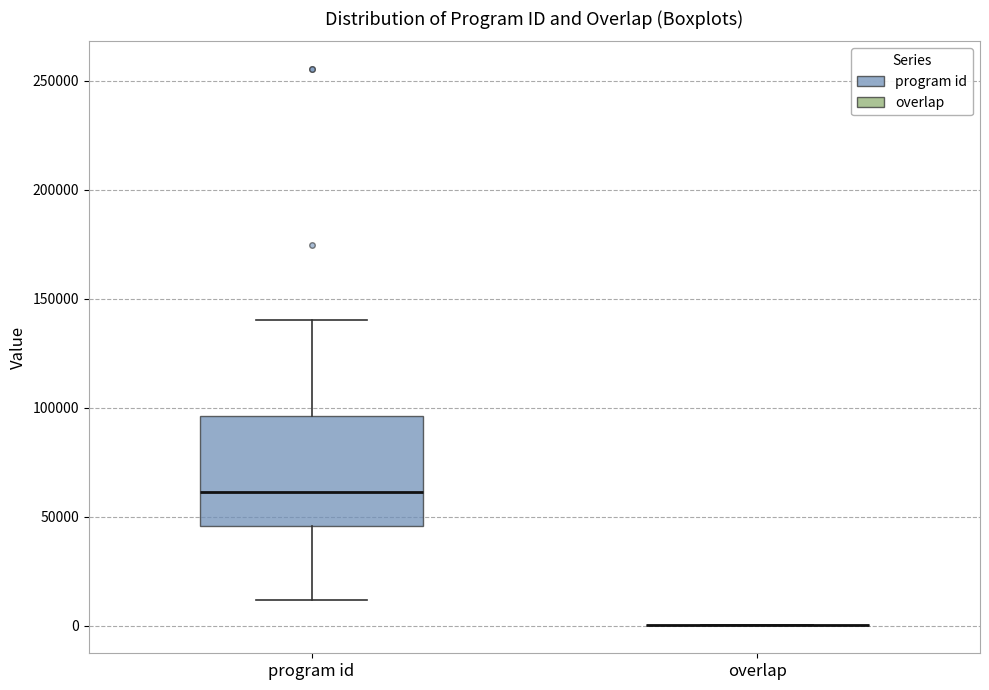

Reading left to right, read every box against the y-axis: the position of its median line, the range the box covers, and the ends of its whiskers. The values are not printed on the chart, so give them approximately, as read against the axis.

program id: median 60000, box 45000 to 95000, whiskers 10000 to 140000
overlap: box collapsed to a line at 0, whiskers 0 to 0